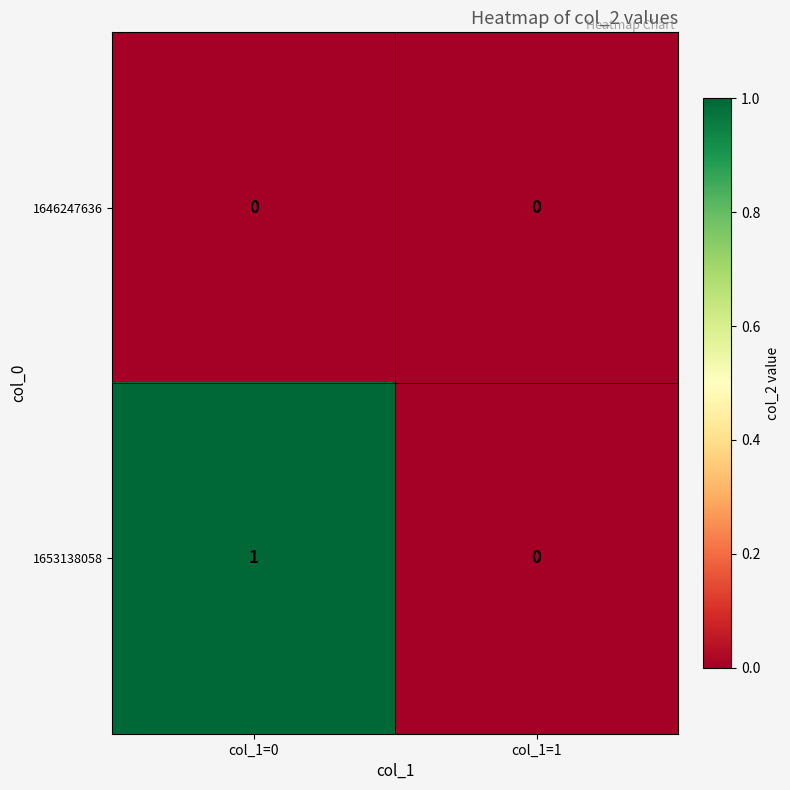

True or false: 1653138058 has a value of -1 at col_1=1.

False